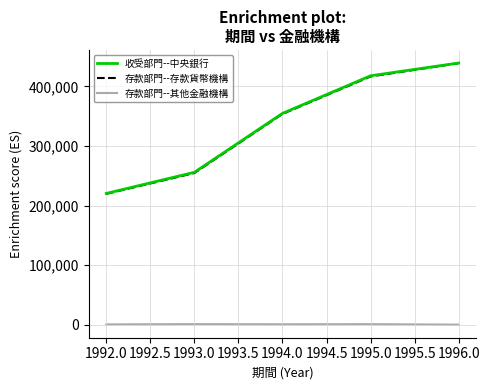

What is the average value of the 存款部門--其他金融機構 series?

861